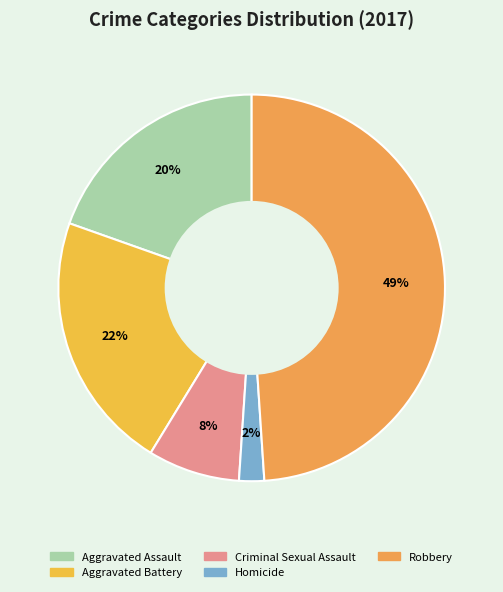

Count the number of slices in the pie.

5